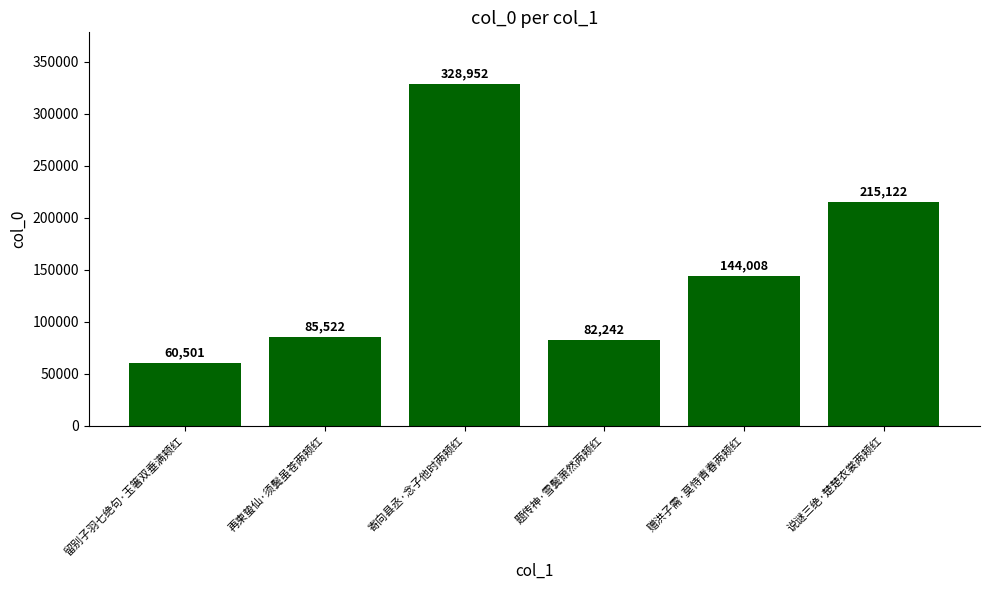

What is the smallest value displayed?

60501